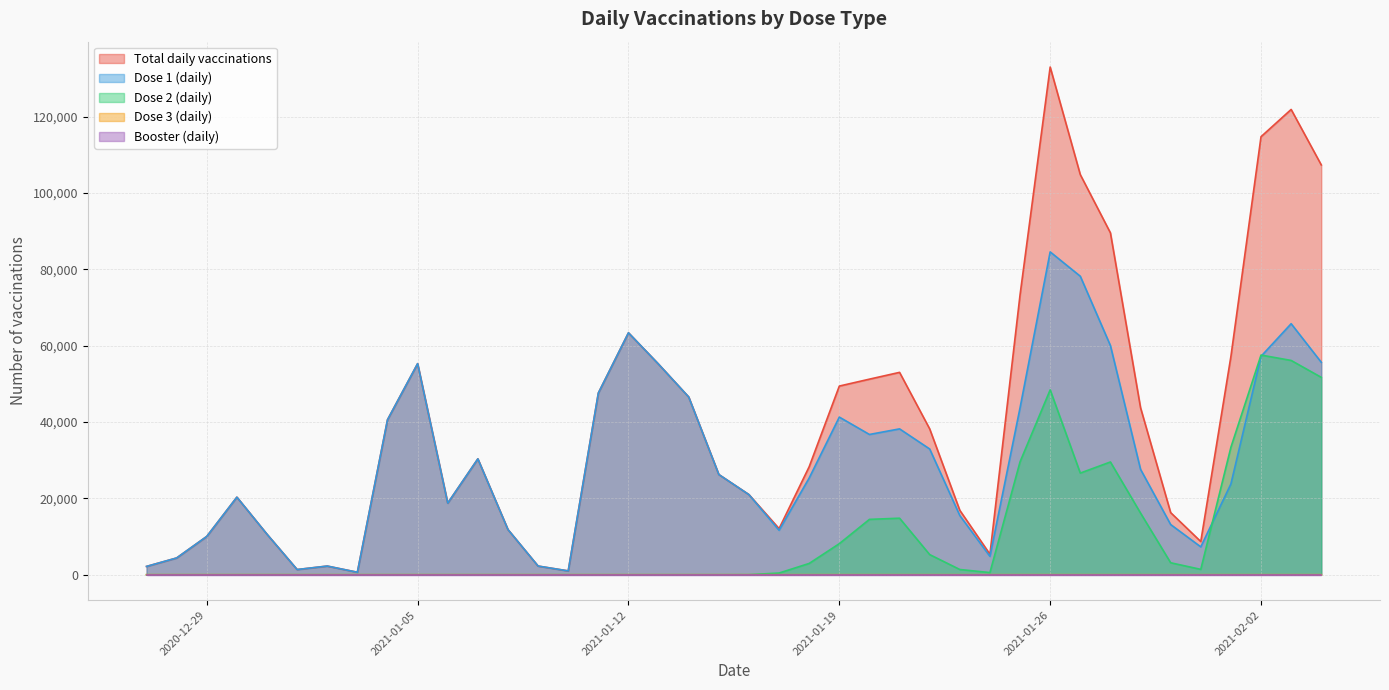

How many distinct data groups are displayed?

5